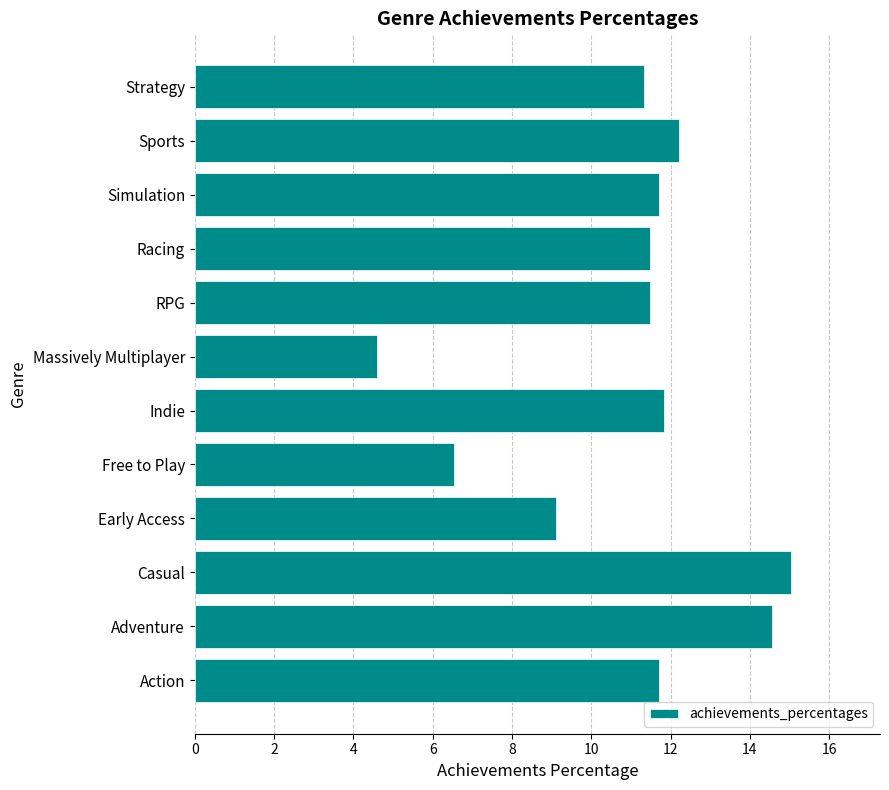

What is the change in value from Casual to Massively Multiplayer?

-10.4